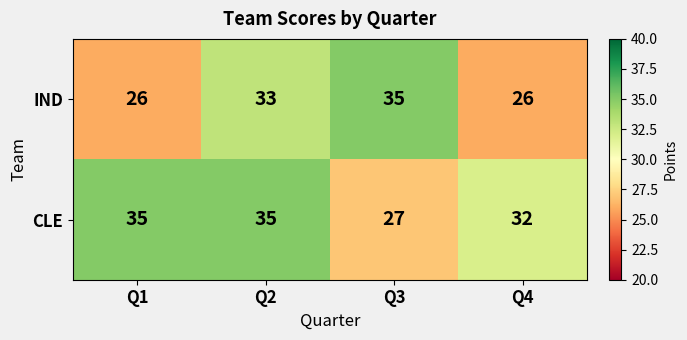

What is the smallest value displayed?

26